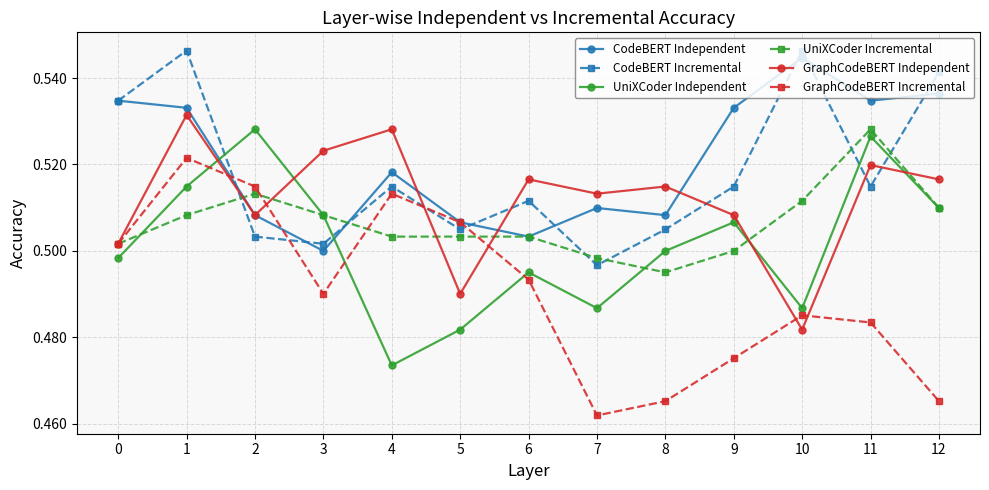

Which category has the lowest value in the CodeBERT Independent series?

3